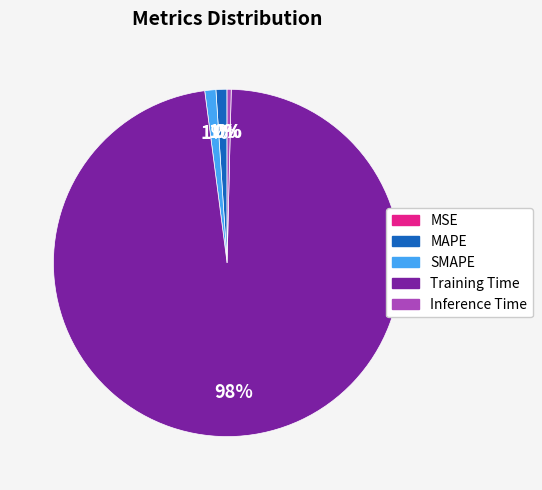

What is the majority slice?

Training Time